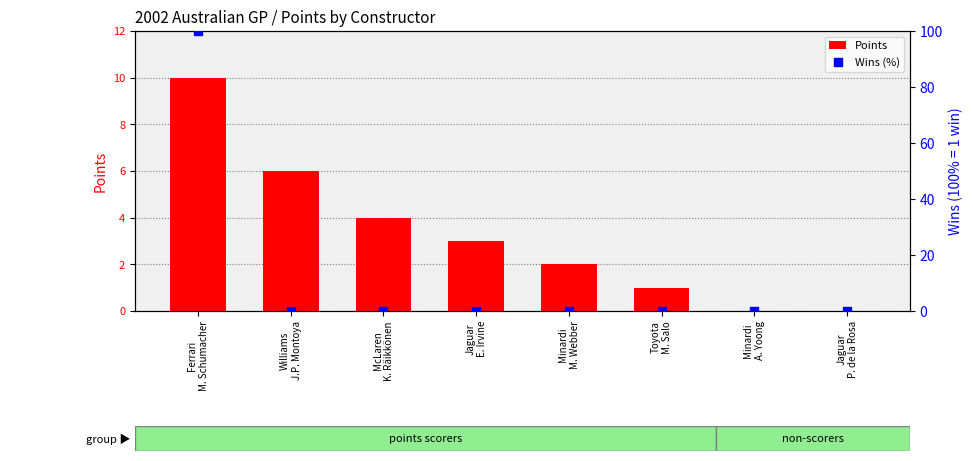

What are all the series names shown in the legend?

Points, Wins (%)